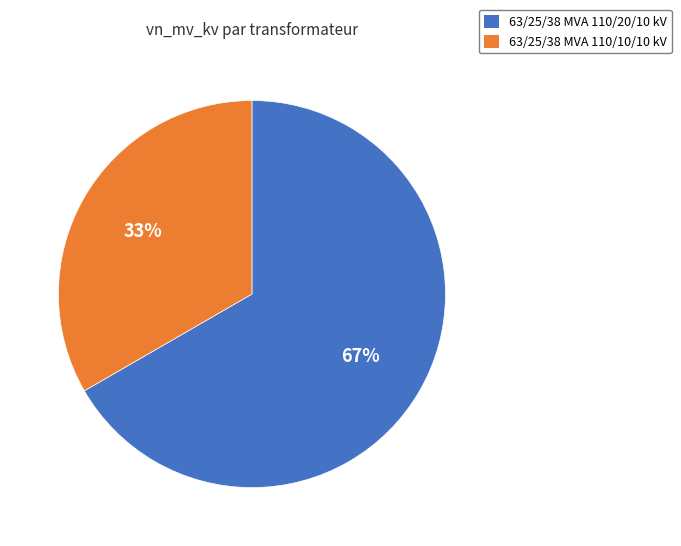

Which has a higher value, 63/25/38 MVA 110/20/10 kV or 63/25/38 MVA 110/10/10 kV?

63/25/38 MVA 110/20/10 kV